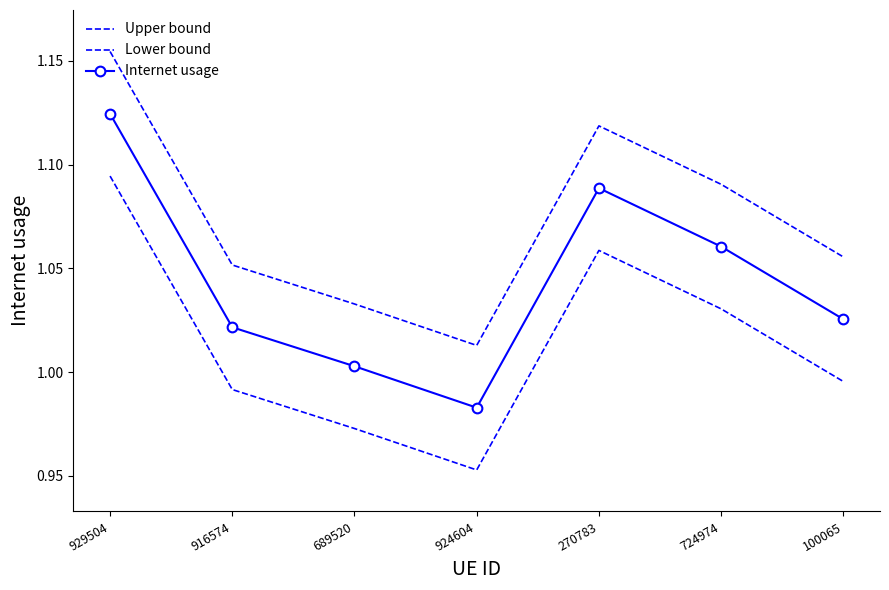

True or false: Lower bound has more than 2 interior local peaks.

False